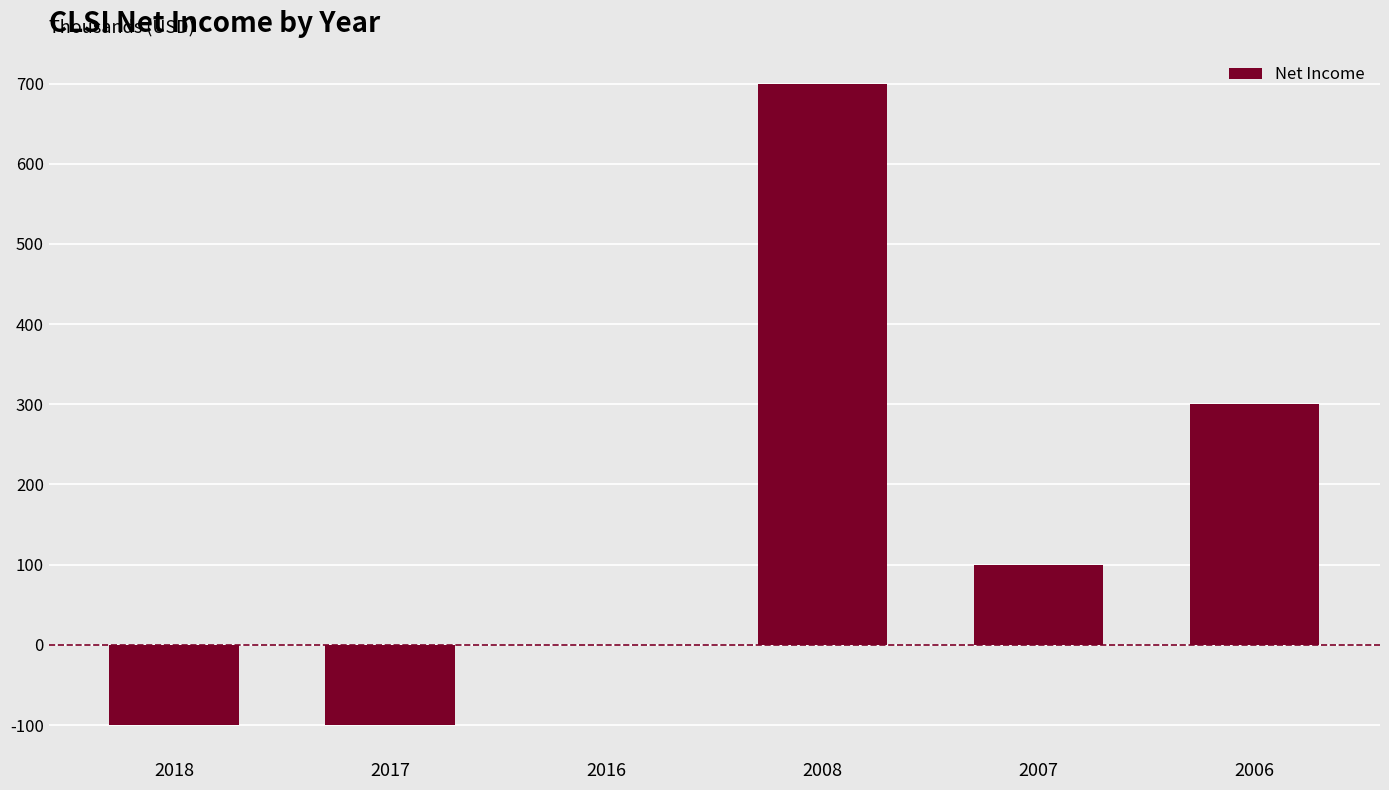

Are the bars grouped side by side (vs. stacked)?

No